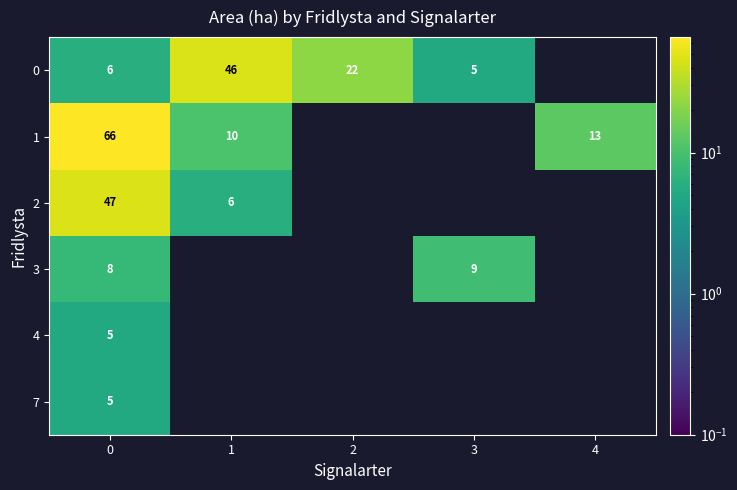

Is it true that 2 equals 71 at 0?

False